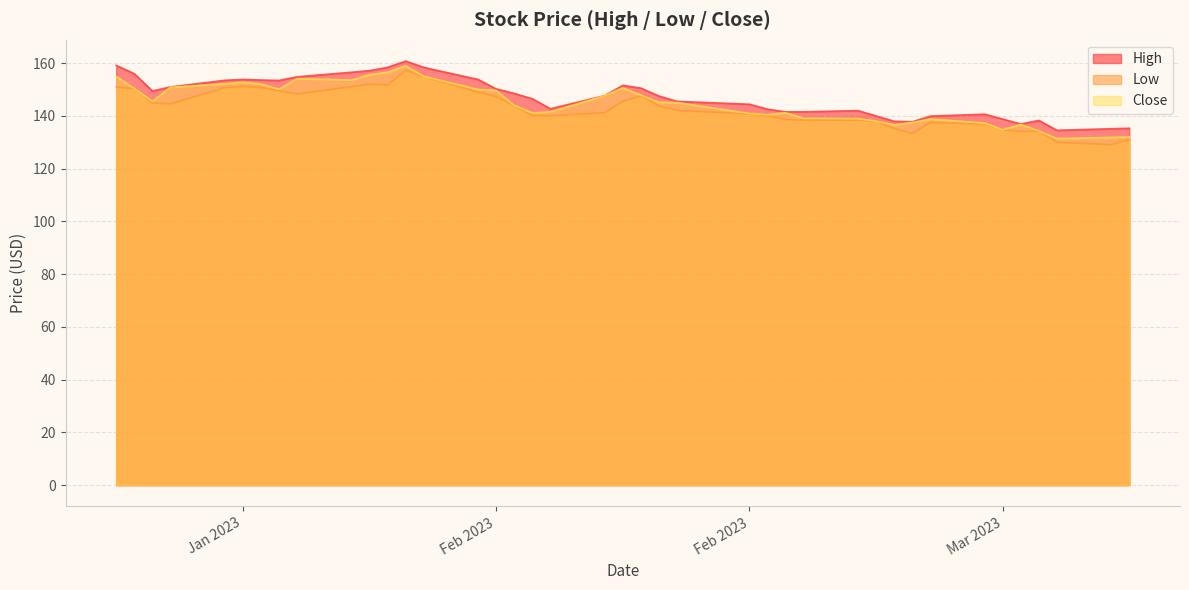

True or false: Close and Low intersect in this chart.

False